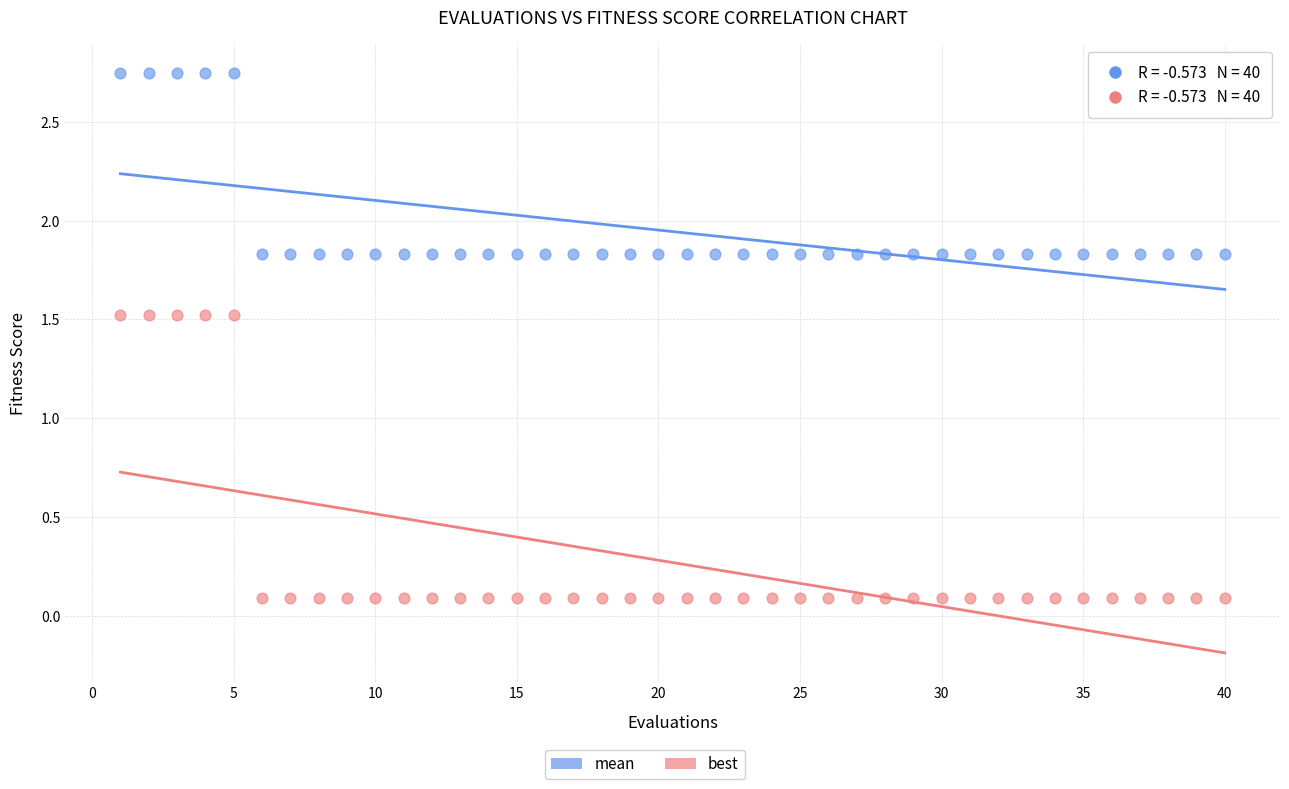

What is the X range (max minus min) for the scatter plot?

39.0